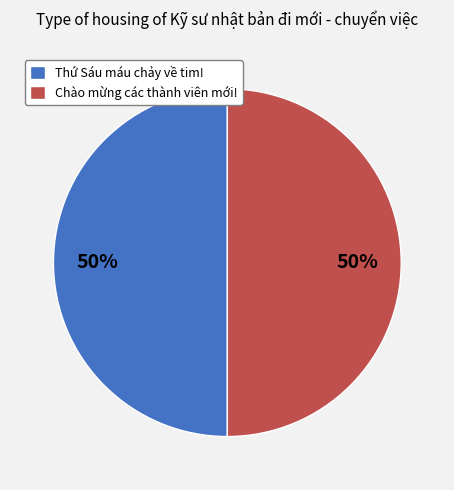

To the nearest percent, what is the average slice percentage?

50%